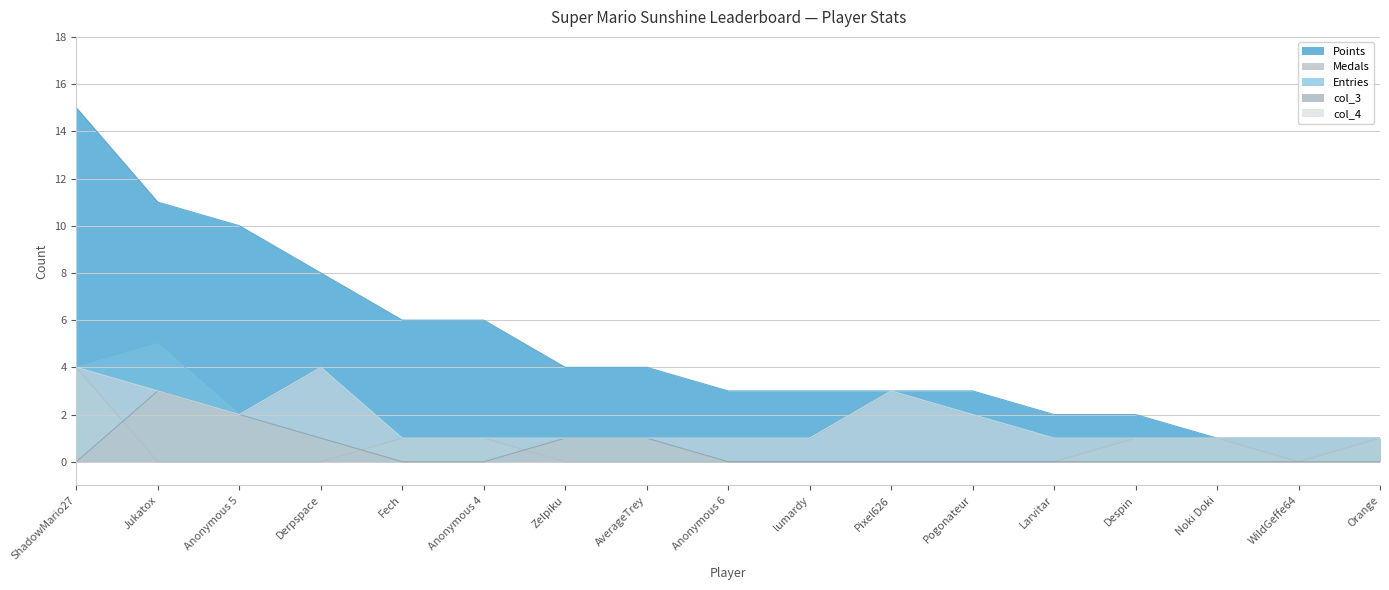

True or false: Points has a value of 2 at Larvitar.

True